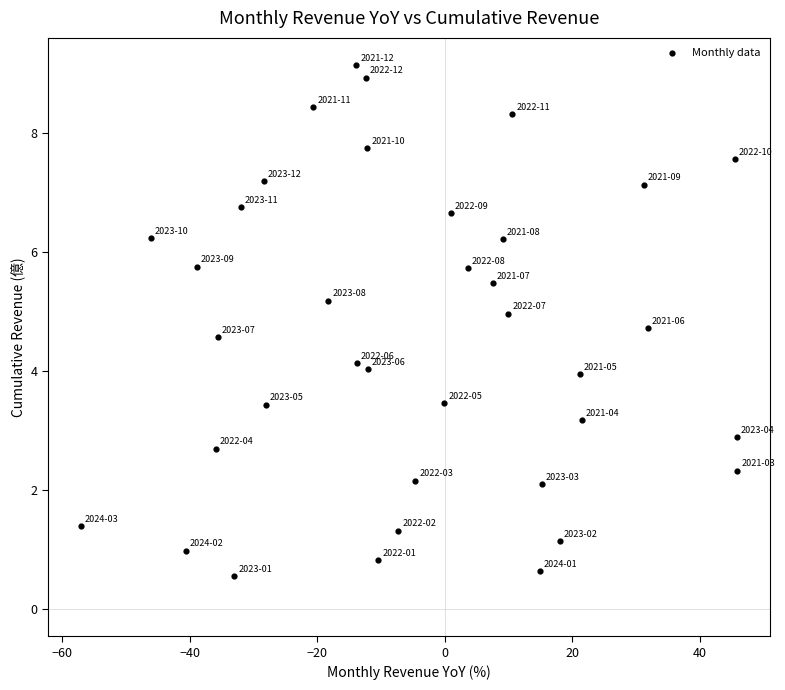

What is the range of Y values (max minus min)?

8.6